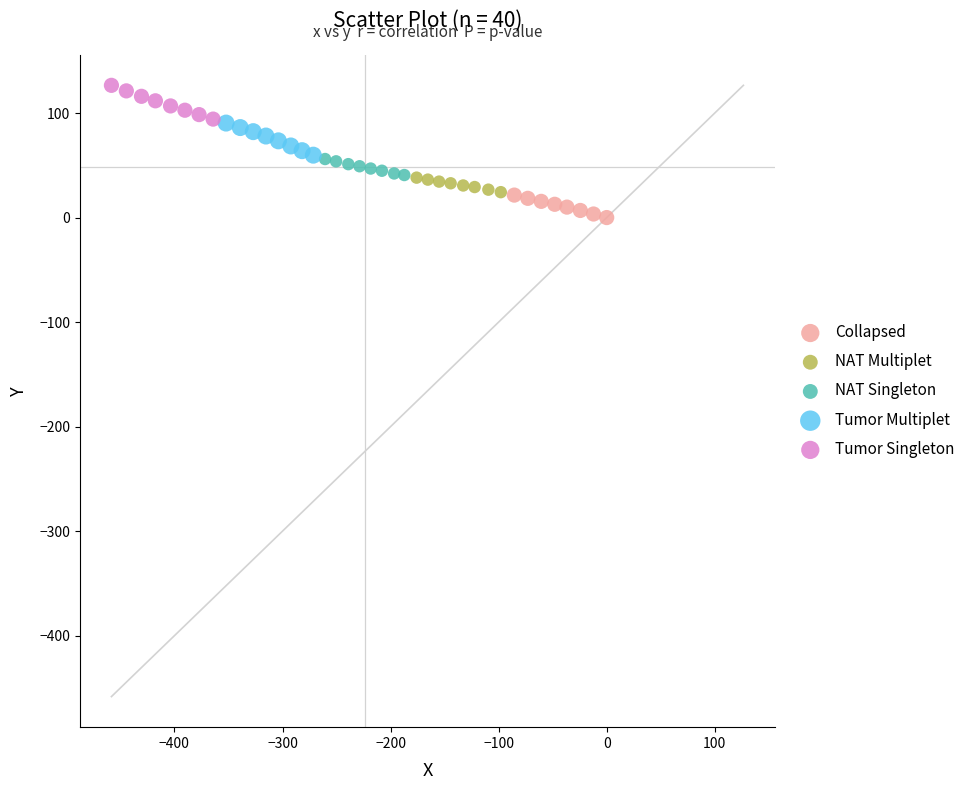

Which series contains the lowest Y value?

Collapsed